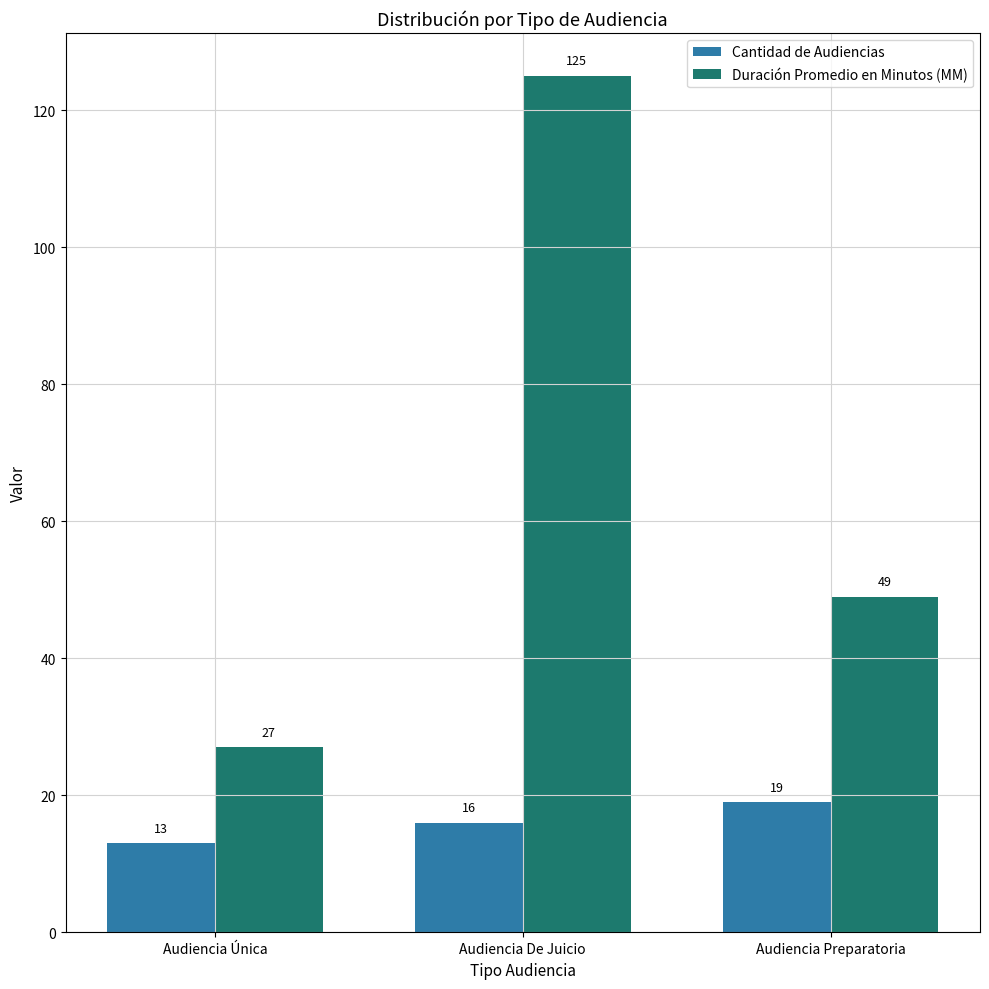

At which label does Duración Promedio en Minutos (MM) reach its minimum?

Audiencia Única